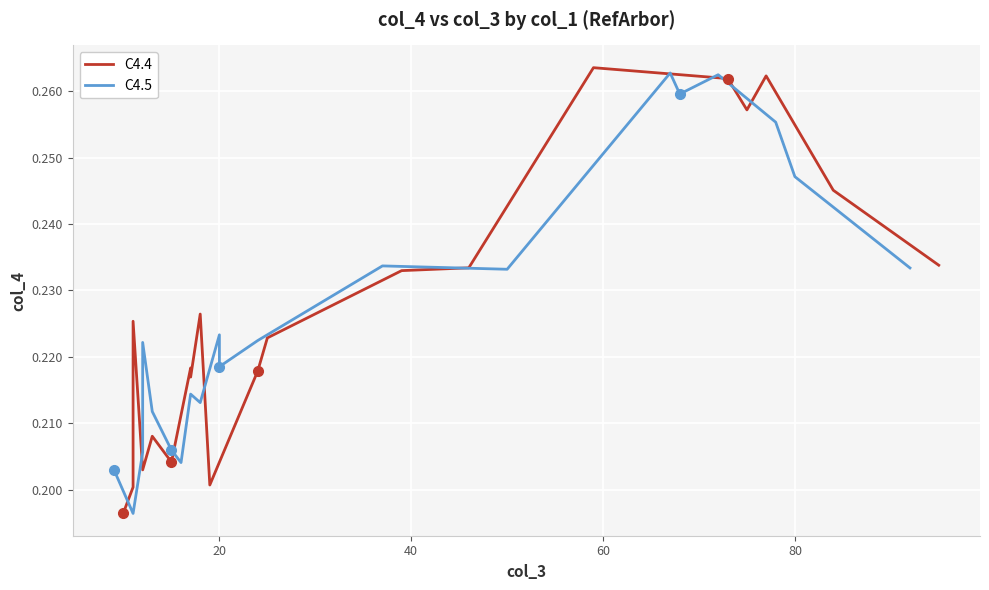

What is the greatest value displayed?

0.3